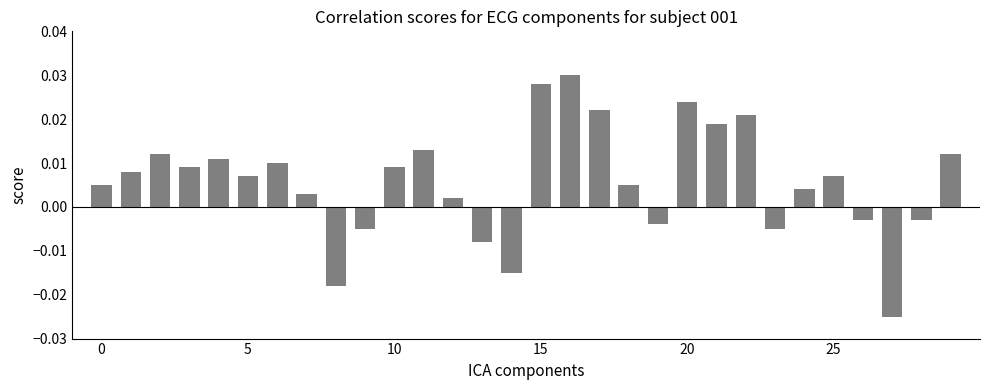

What is the difference between the maximum and minimum values?

0.1